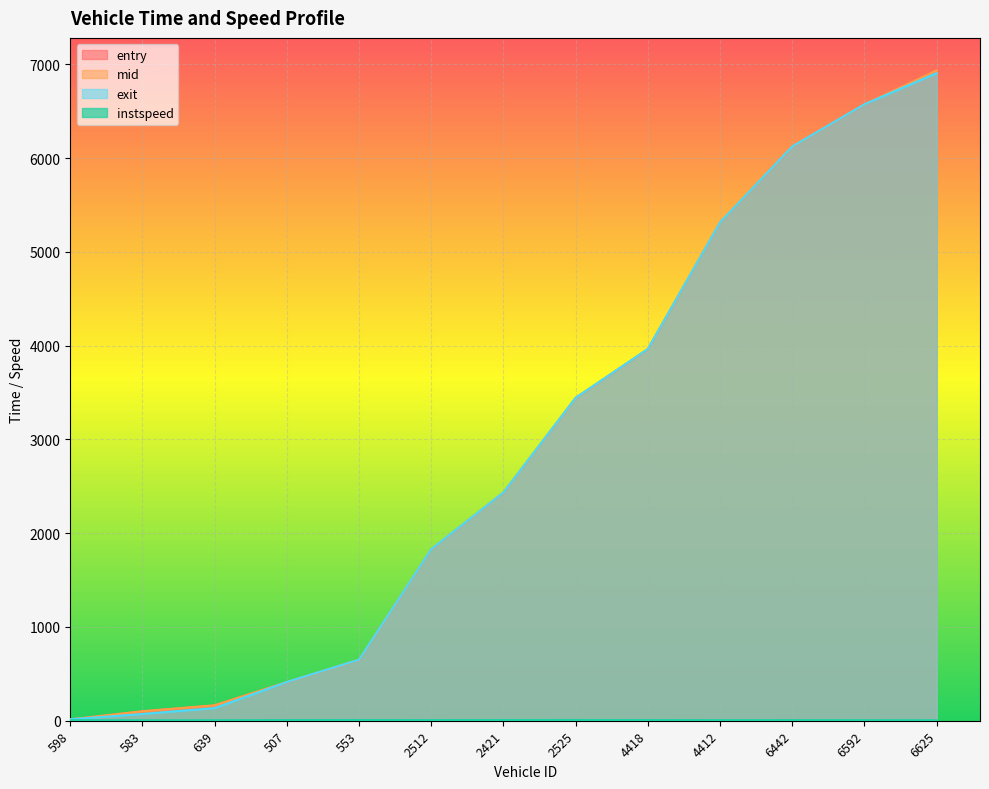

Which has a higher value, 598 or 2512?

2512